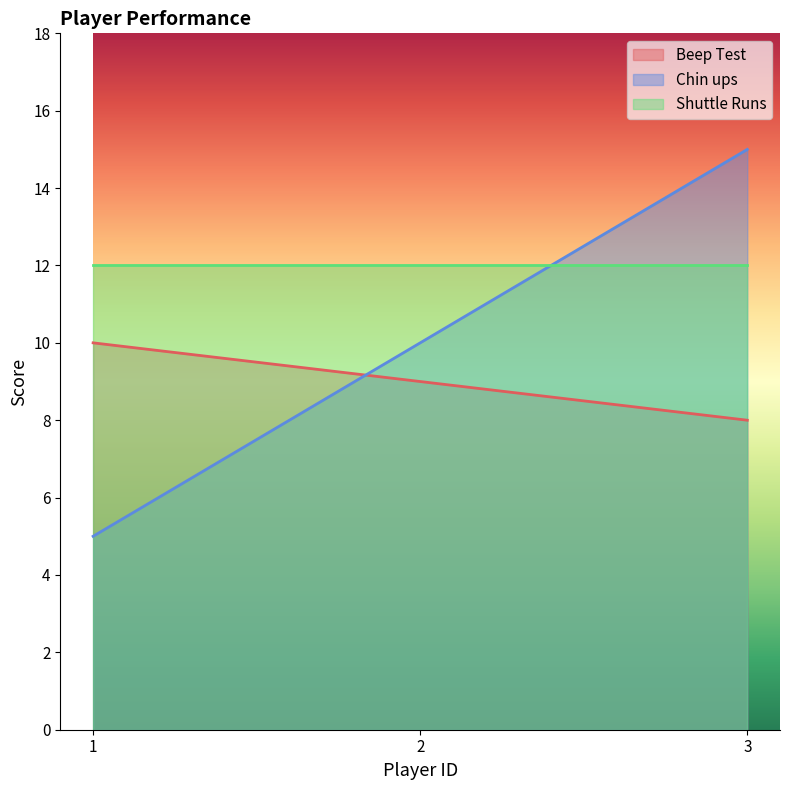

Where is Beep Test nearest to the value 9?

2